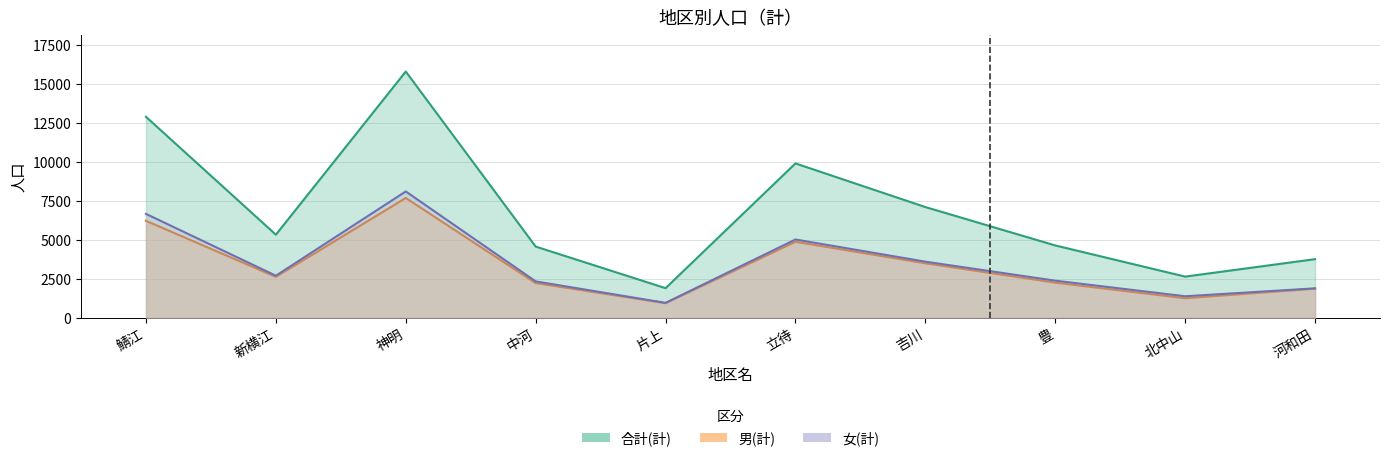

Reading left to right, what are all the values shown in this chart?

合計(計): 鯖江=12908	新横江=5340	神明=15815	中河=4577	片上=1907	立待=9917	吉川=7114	豊=4650	北中山=2649	河和田=3769
男(計): 鯖江=6232	新横江=2633	神明=7698	中河=2235	片上=943	立待=4885	吉川=3505	豊=2262	北中山=1261	河和田=1873
女(計): 鯖江=6676	新横江=2707	神明=8117	中河=2342	片上=964	立待=5032	吉川=3609	豊=2388	北中山=1388	河和田=1896